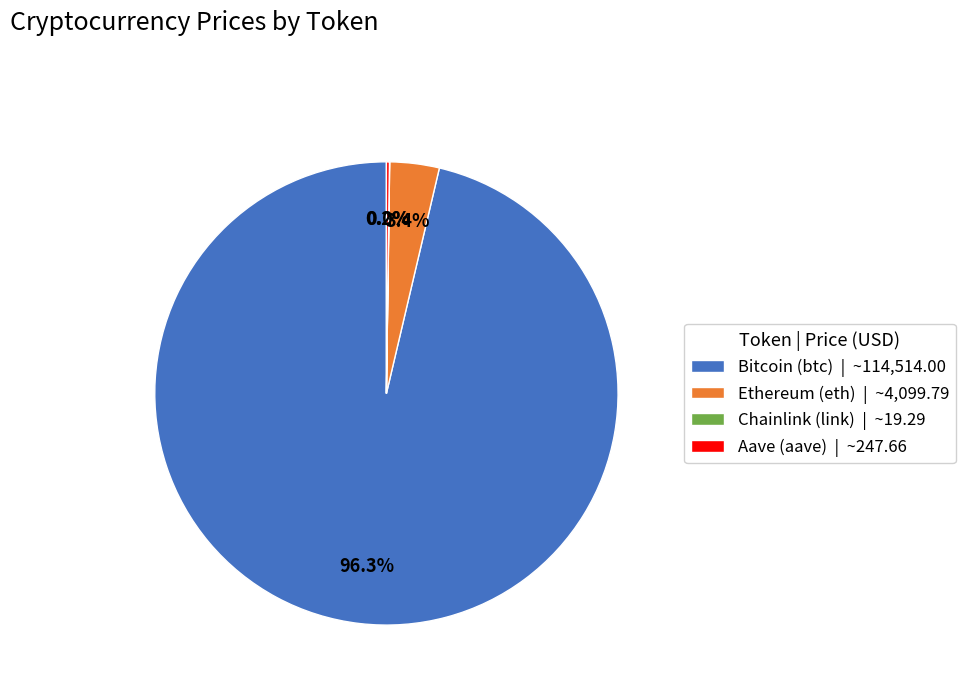

The Bitcoin (btc) slice represents 90% of the pie. True or false?

False